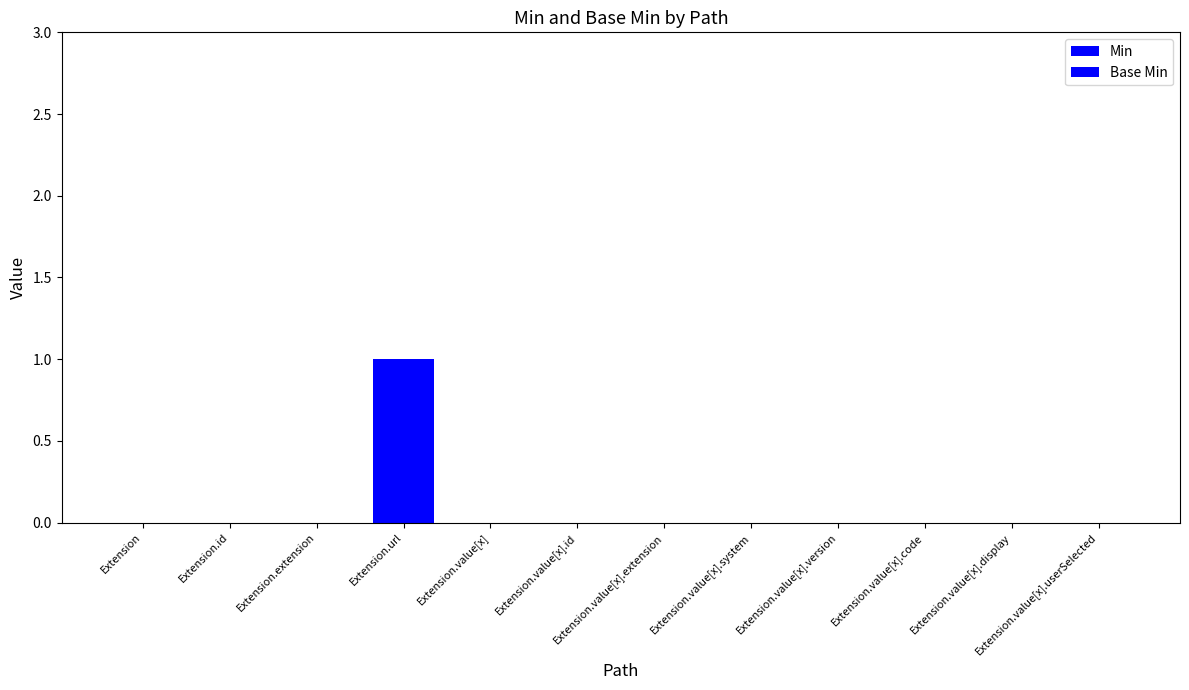

Count the number of data series in this chart.

2